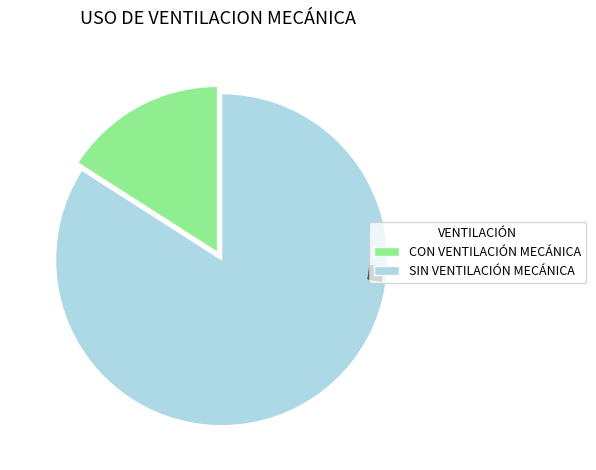

Is there a majority slice in this chart?

Yes